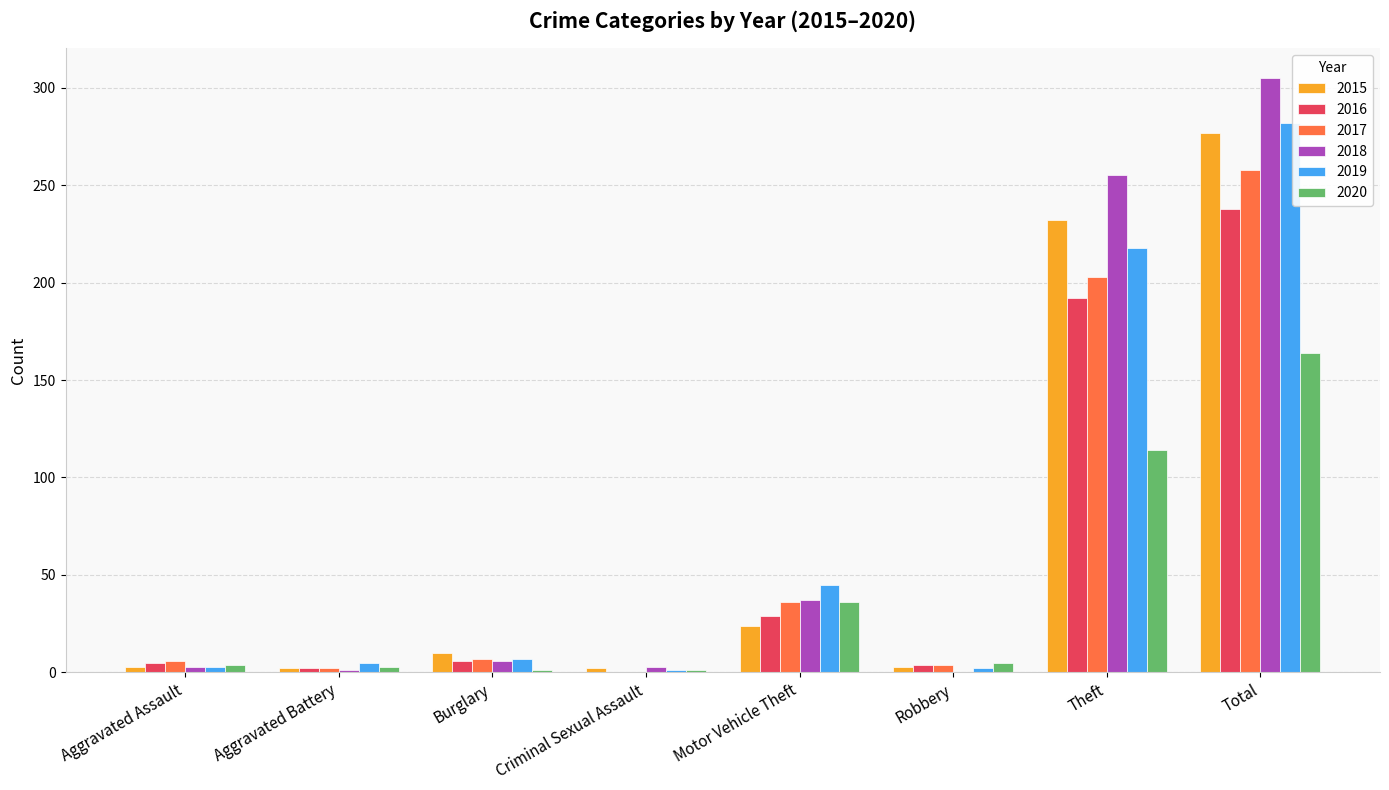

At which category is the sum across all series the highest?

Total